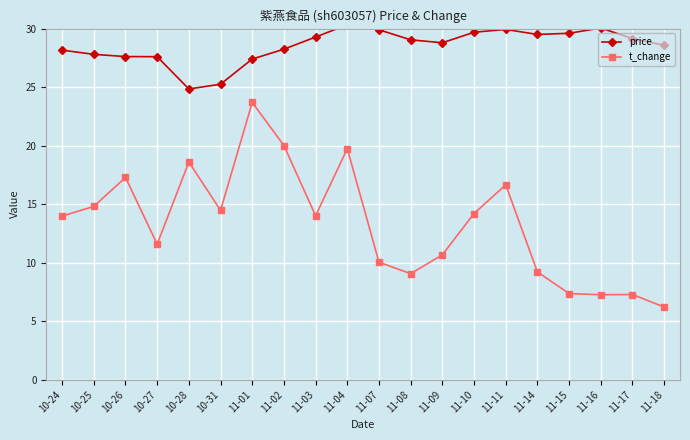

What is the total value across all series at 11-18?

34.8